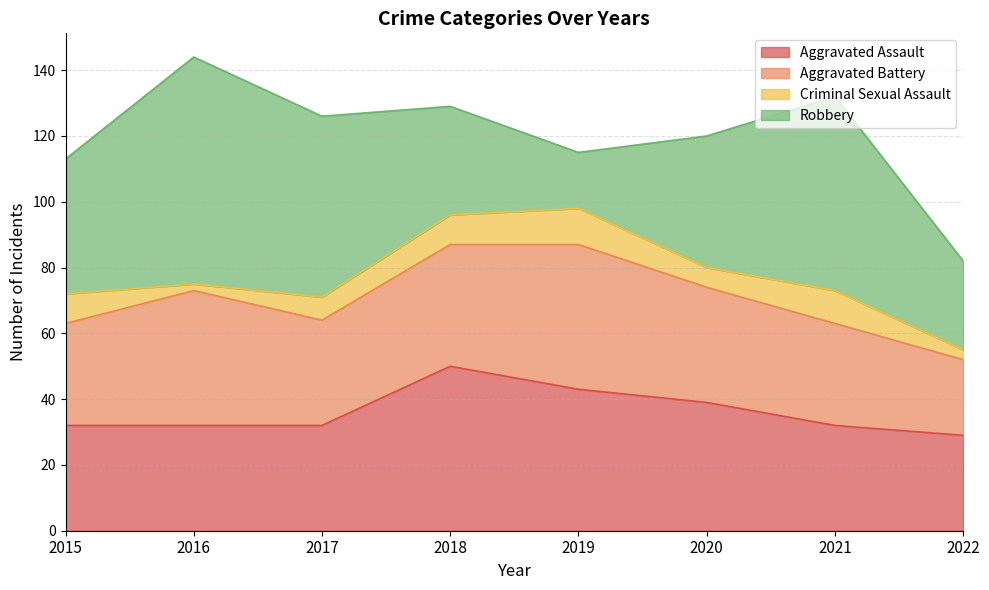

What is the difference between the maximum and minimum values in the Robbery series?

52